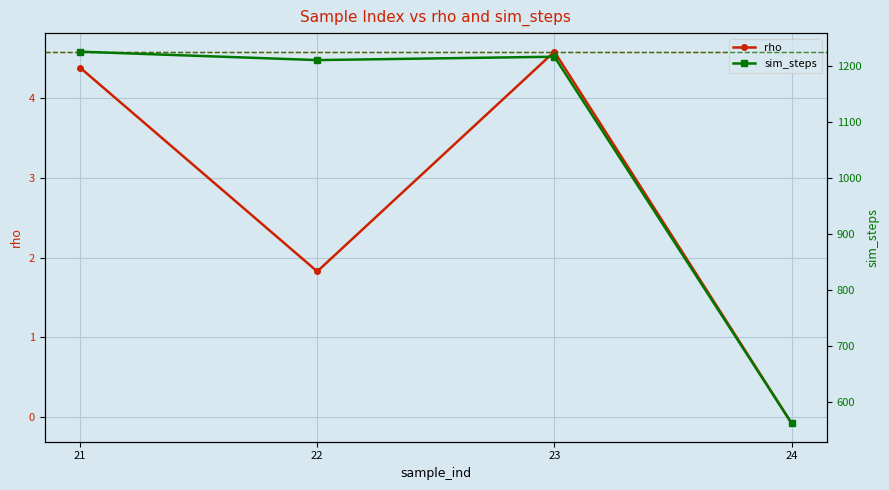

True or false: rho and sim_steps intersect in this chart.

False